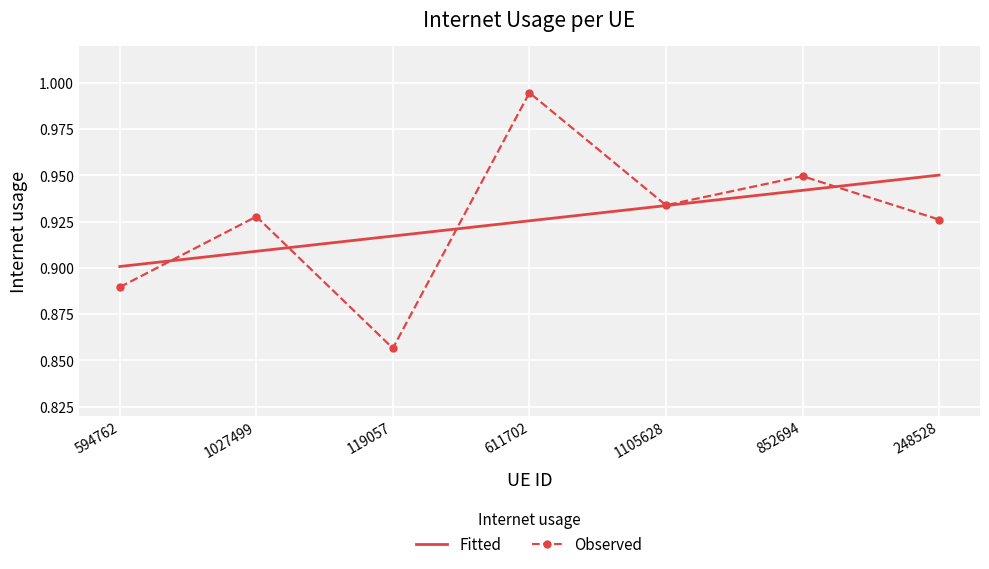

Which label corresponds to the smallest value in the chart?

119057